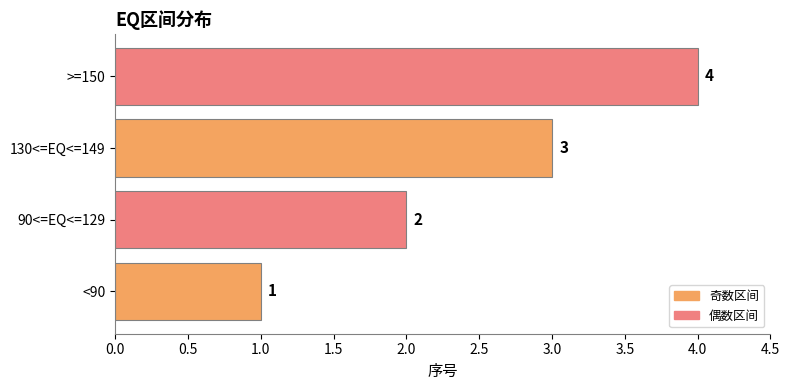

The chart shows a value of 4 at >=150. True or false?

True